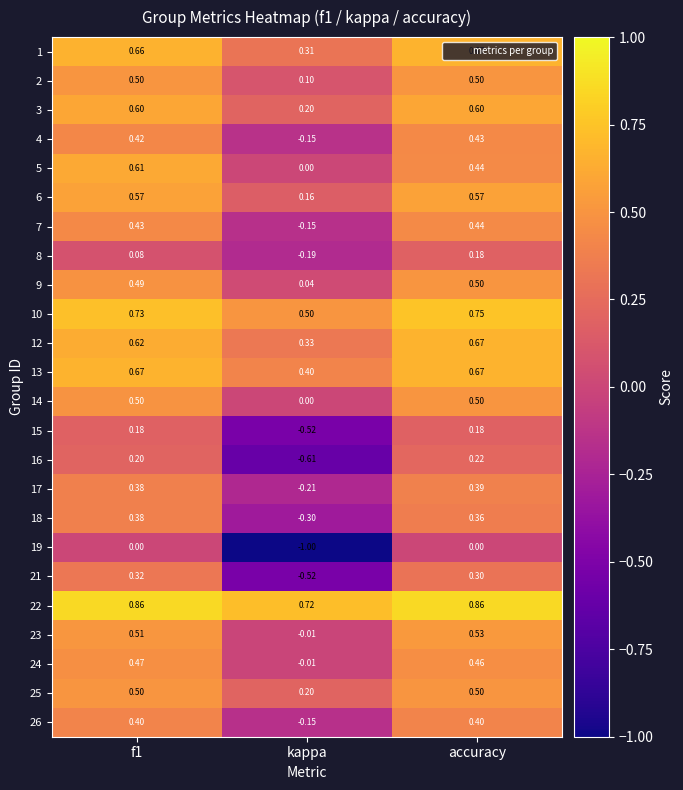

Which category has the highest value in the 1 series?

accuracy